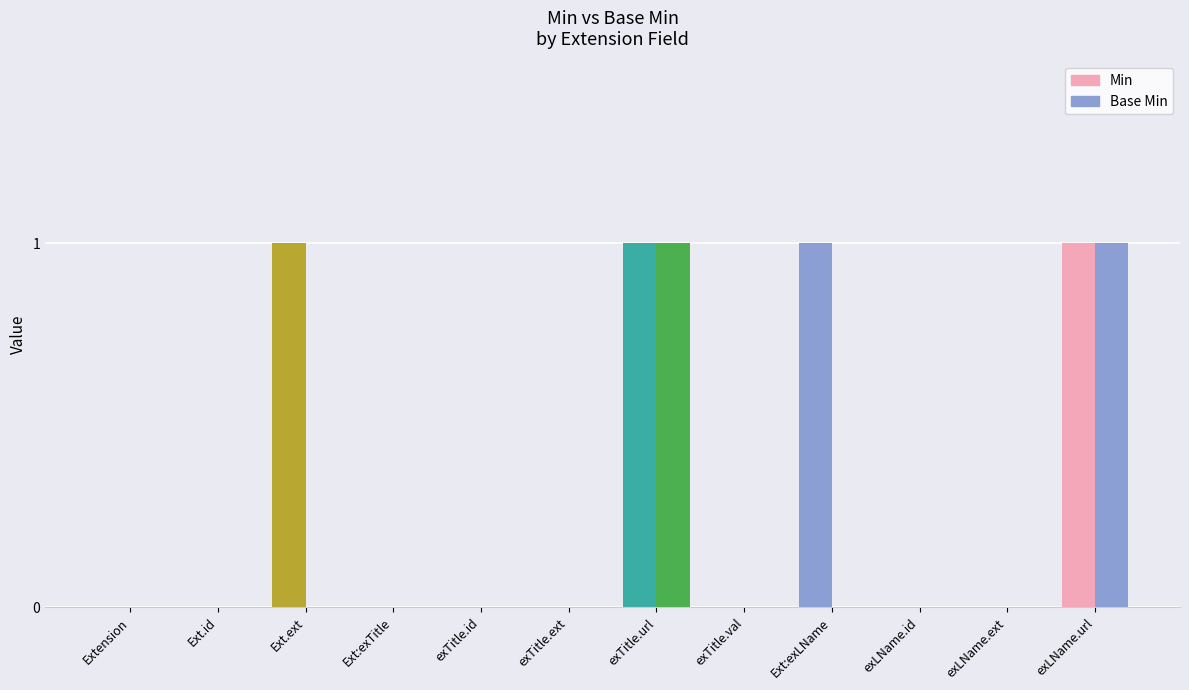

Are the bars horizontal?

No